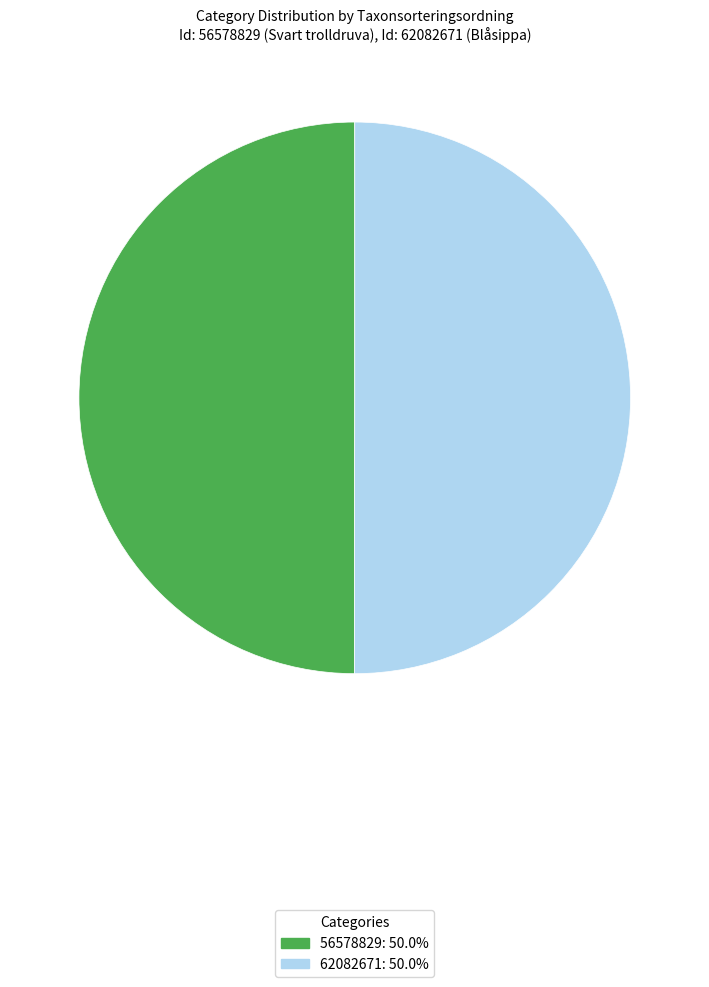

Combined, do 56578829 and 62082671 account for over 50%?

Yes